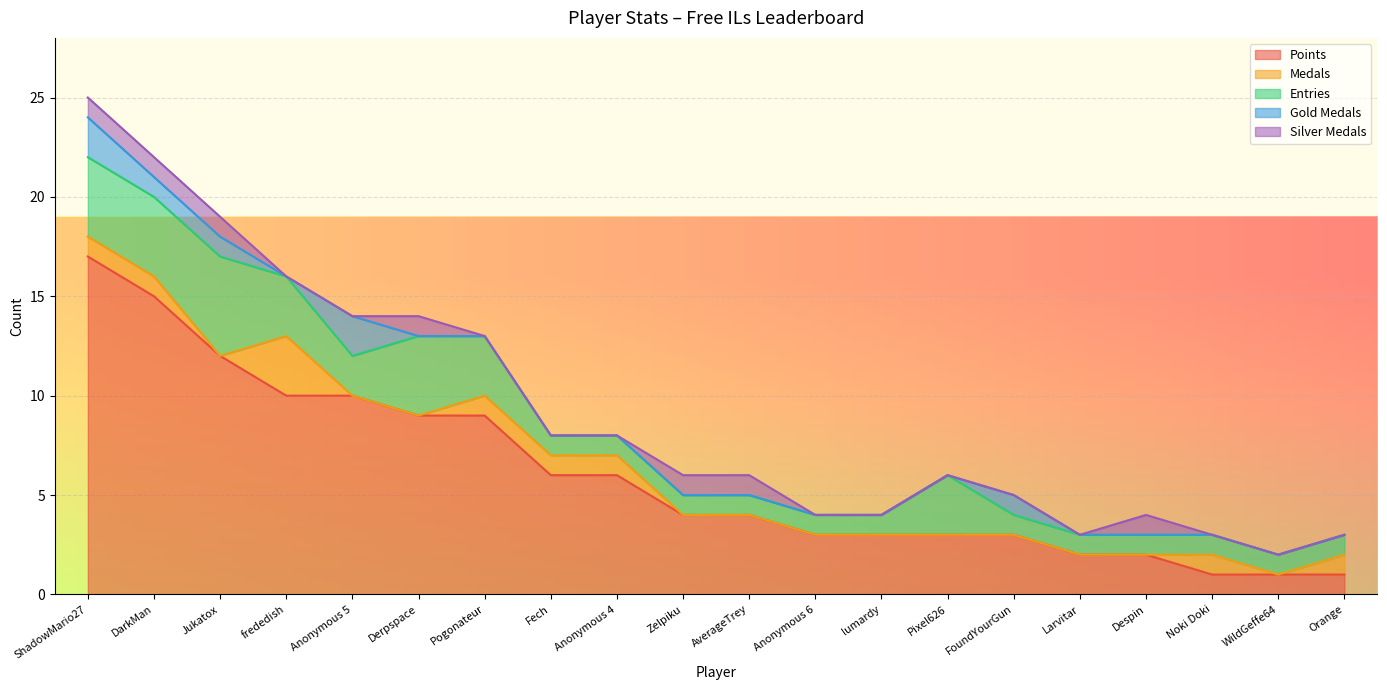

Where is the first local maximum for Silver Medals?

Derpspace